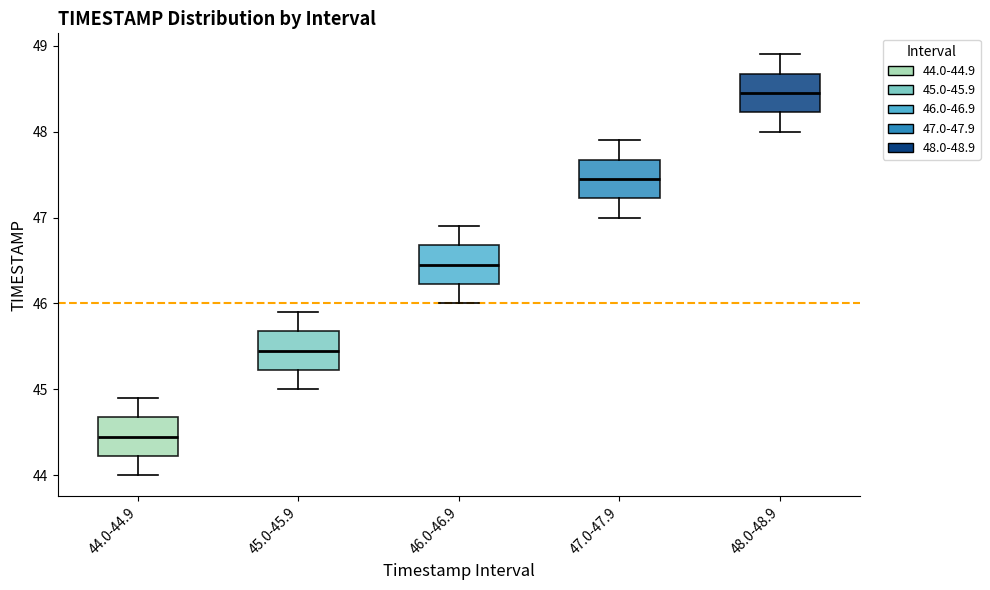

Which box has the lowest median line?

44.0-44.9